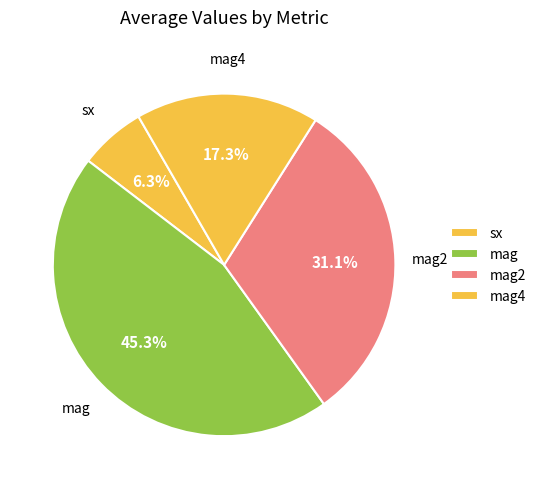

To the nearest percent, what is the difference between the largest and smallest slice percentages?

39%